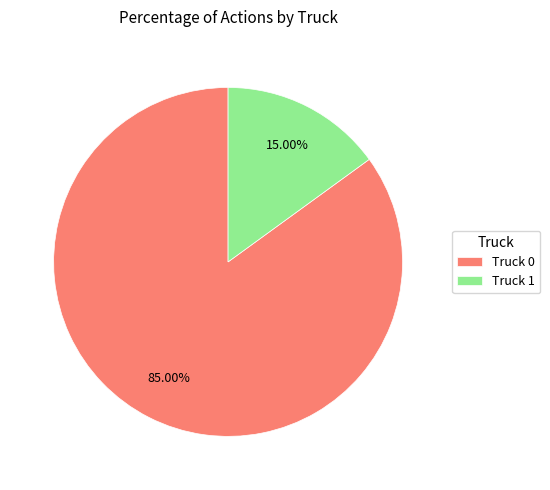

To the nearest percent, what is the difference between the Truck 0 and Truck 1 slice percentages?

70%